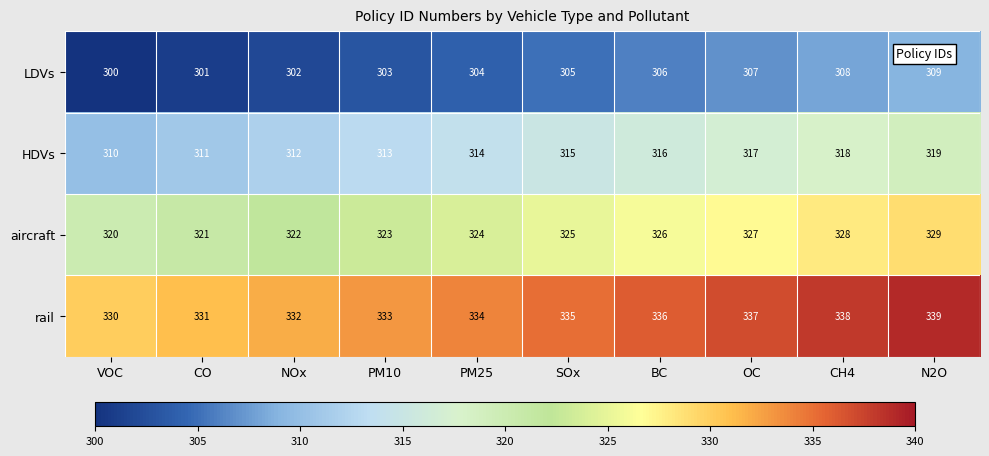

What is the spread (max minus min) of values at CH4?

30